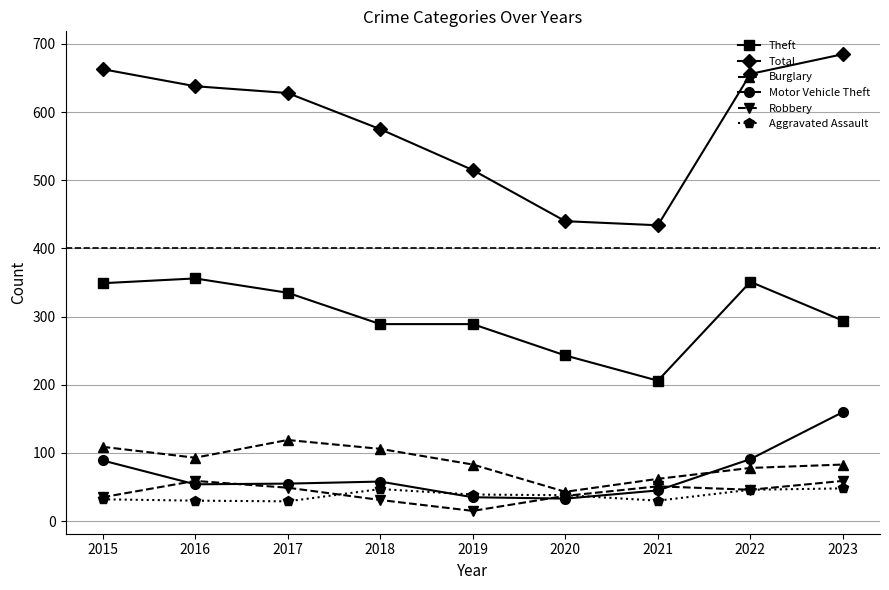

What is the value of the Motor Vehicle Theft point at the 7th from the left?

45